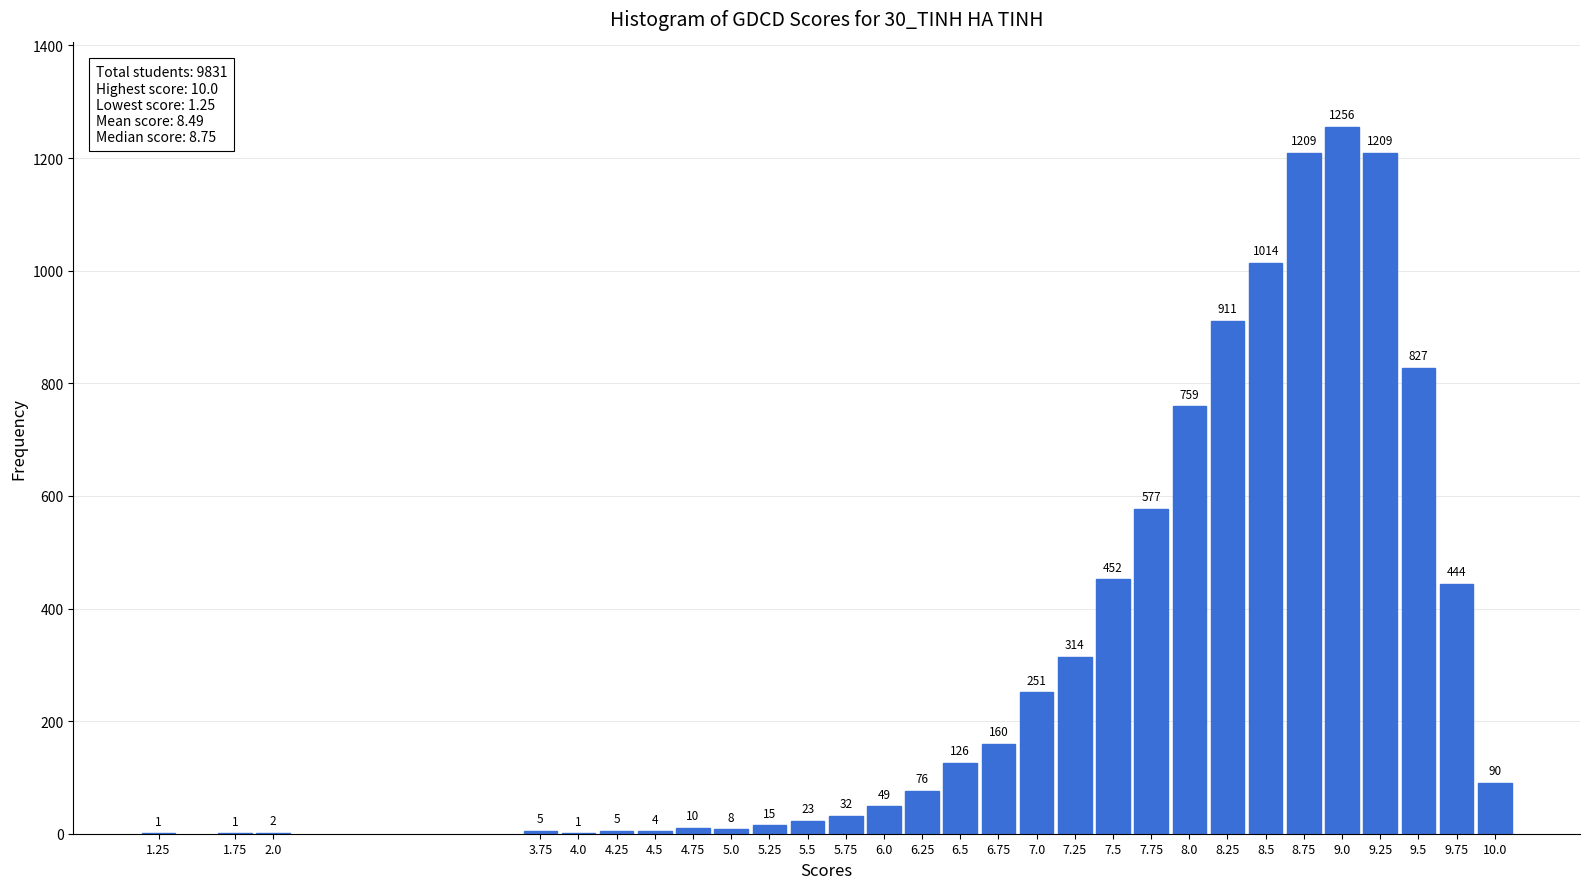

Reading left to right, list all the values displayed in this chart.

1.25=1	1.75=1	2.0=2	3.75=5	4.0=1	4.25=5	4.5=4	4.75=10	5.0=8	5.25=15	5.5=23	5.75=32	6.0=49	6.25=76	6.5=126	6.75=160	7.0=251	7.25=314	7.5=452	7.75=577	8.0=759	8.25=911	8.5=1014	8.75=1209	9.0=1256	9.25=1209	9.5=827	9.75=444	10.0=90